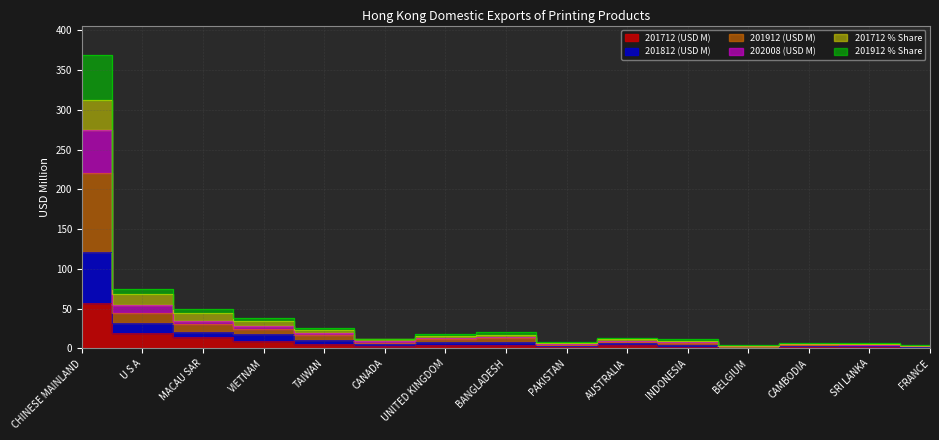

What is the difference between the highest and lowest values at PAKISTAN?

6.2